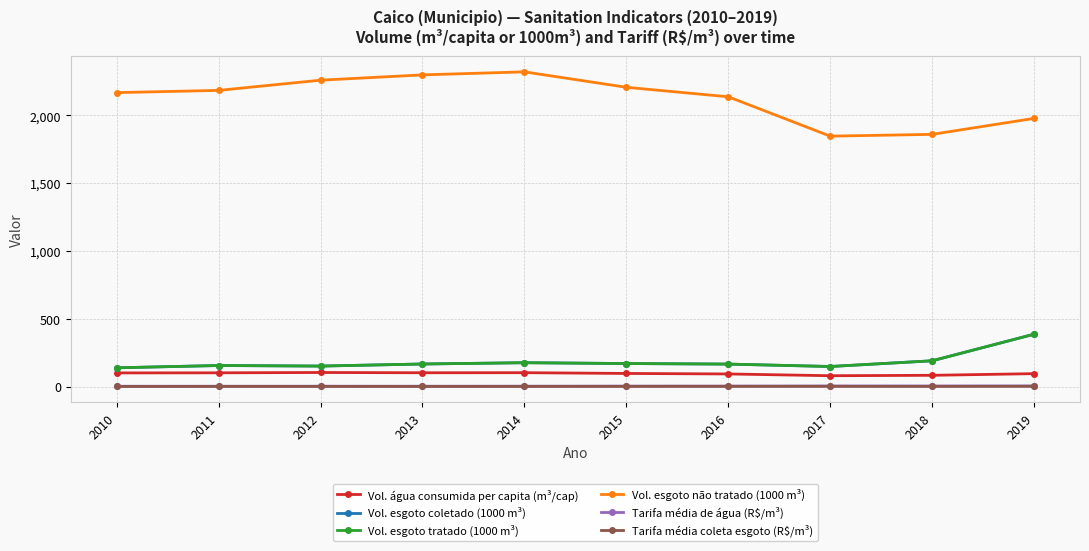

Reading left to right, extract all data points from this chart.

Vol. água consumida per capita (m³/cap): 2010=100.8	2011=101.5	2012=103.9	2013=102.0	2014=102.5	2015=96.8	2016=93.1	2017=80.1	2018=83.2	2019=95.3
Vol. esgoto coletado (1000 m³): 2010=138.6	2011=155.4	2012=151.2	2013=166.5	2014=176.0	2015=170.0	2016=165.9	2017=148.1	2018=190.3	2019=386.4
Vol. esgoto tratado (1000 m³): 2010=138.6	2011=155.4	2012=151.2	2013=166.5	2014=176.0	2015=170.0	2016=165.9	2017=148.1	2018=190.3	2019=386.4
Vol. esgoto não tratado (1000 m³): 2010=2168.0	2011=2184.4	2012=2259.7	2013=2298.8	2014=2321.2	2015=2207.3	2016=2137.3	2017=1847.0	2018=1860.1	2019=1978.0
Tarifa média de água (R$/m³): 2010=2.6	2011=2.7	2012=2.9	2013=2.7	2014=3.0	2015=3.7	2016=3.8	2017=4.3	2018=4.4	2019=4.6
Tarifa média coleta esgoto (R$/m³): 2010=0.9	2011=1.2	2012=1.4	2013=1.1	2014=1.3	2015=1.5	2016=1.8	2017=2.0	2018=1.6	2019=2.4